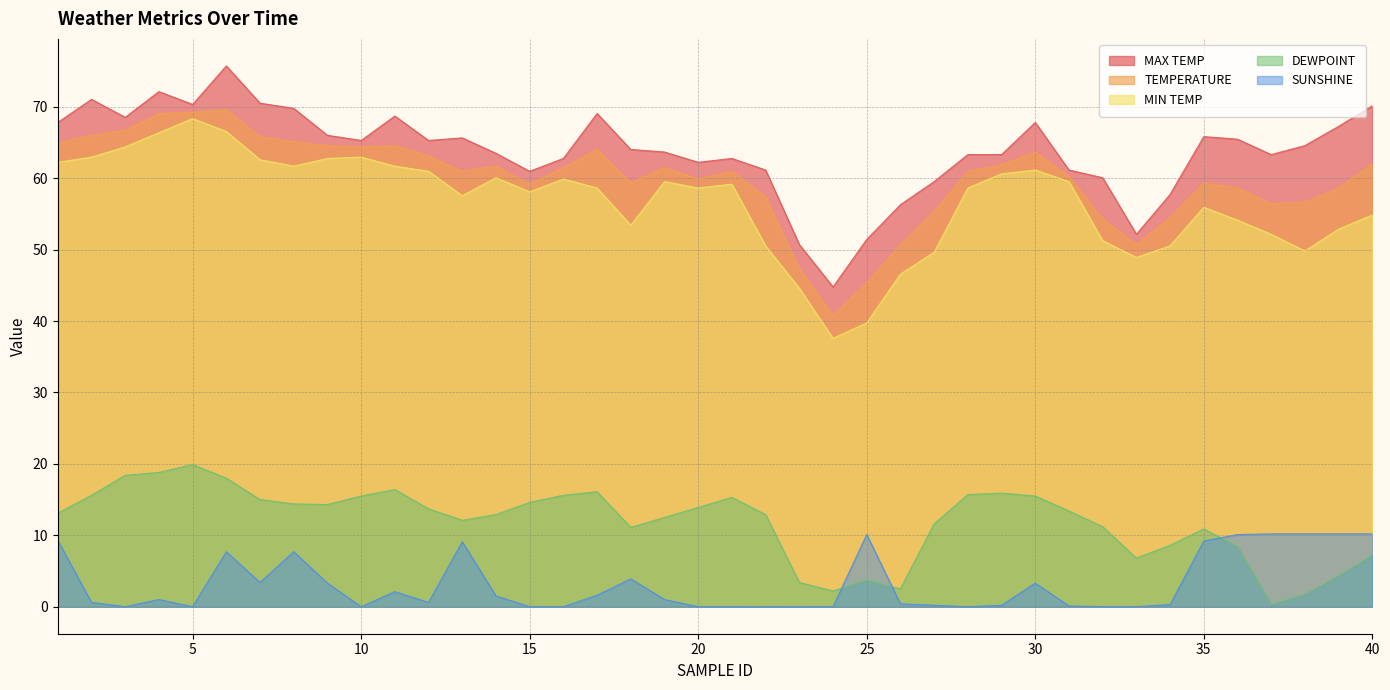

What is the value of the MIN TEMP point at the 19th from the left?

59.5